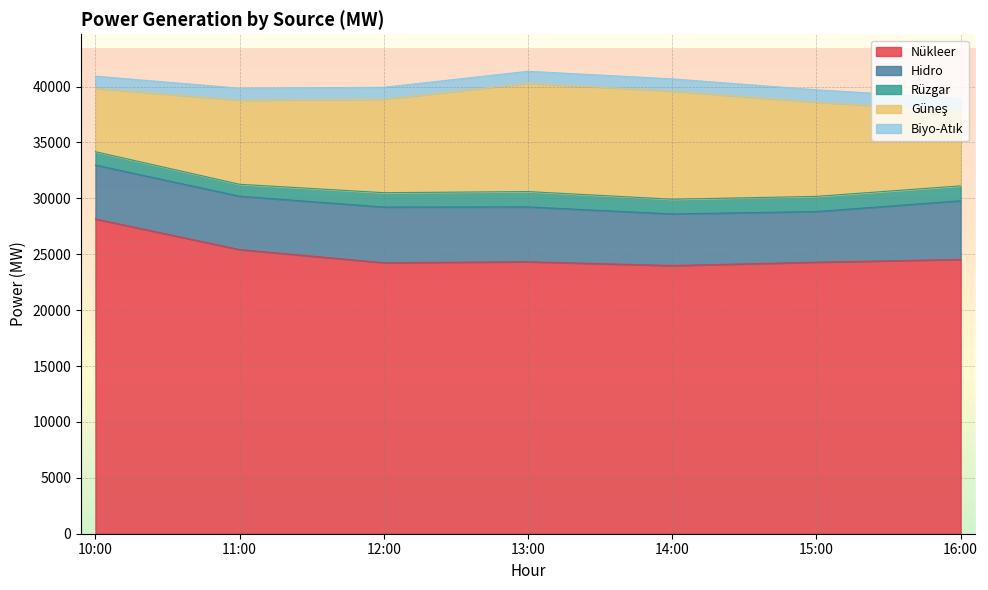

What is the sum of the Hidro values at 10:00 and 11:00?

9592.1